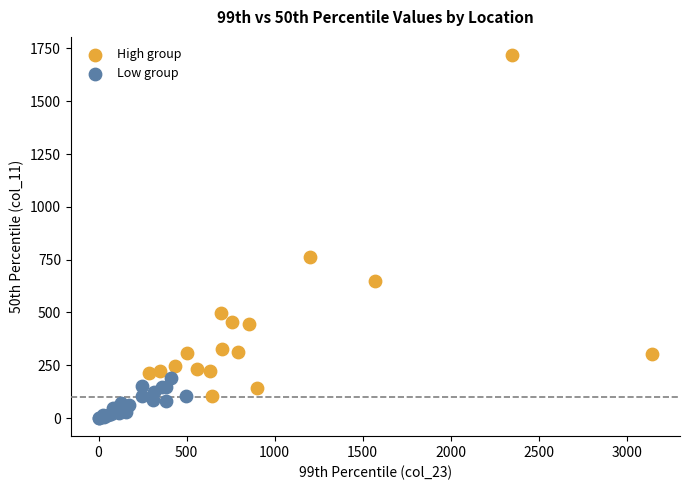

Which series reaches the maximum Y coordinate?

High group